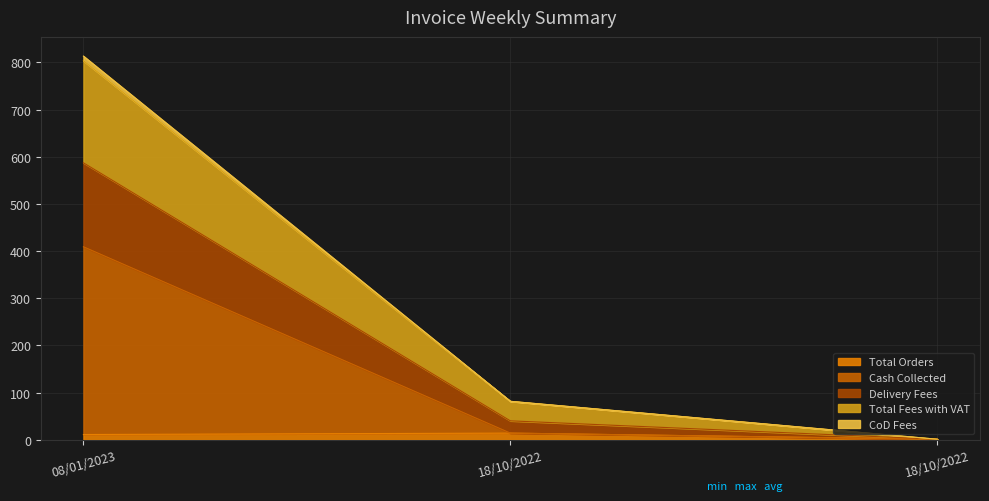

At 18/10/2022, list the series in order from smallest to largest.

Total Orders, Cash Collected, CoD Fees, Delivery Fees, Total Fees with VAT